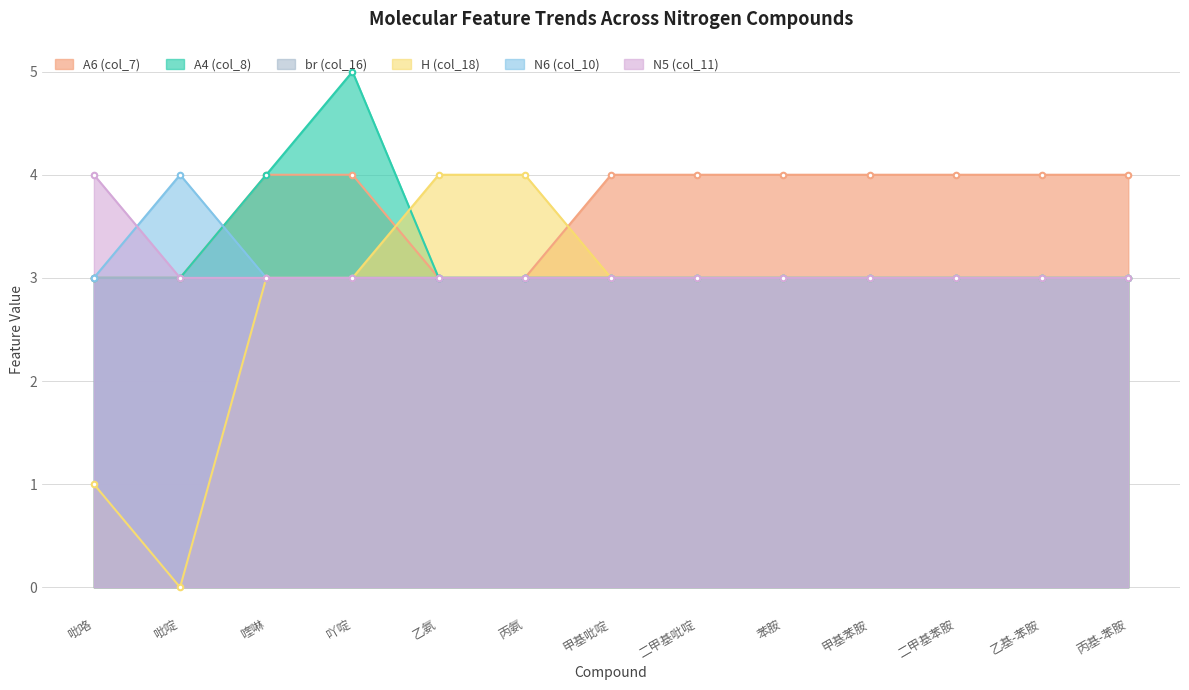

Which series changed the most between 喹啉 and 二甲基苯胺?

A4 (col_8)